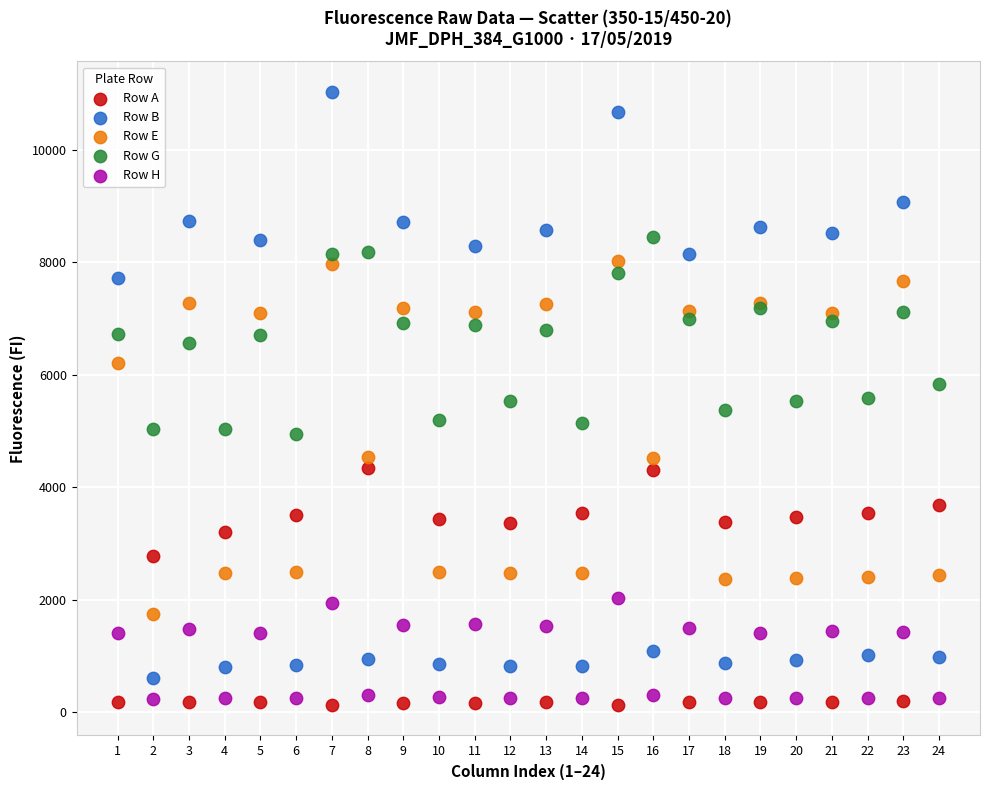

Which series has the widest spread of Y values?

Row B